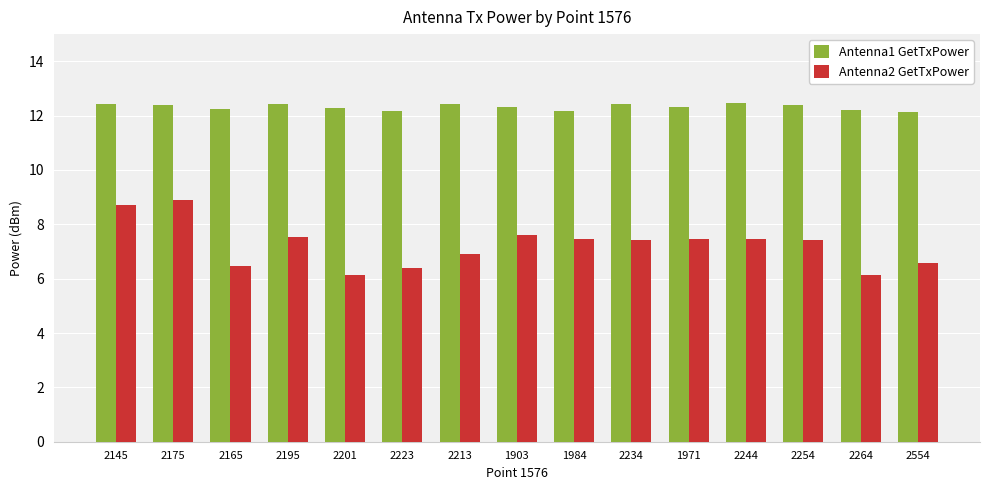

What position from the right is 2201?

11